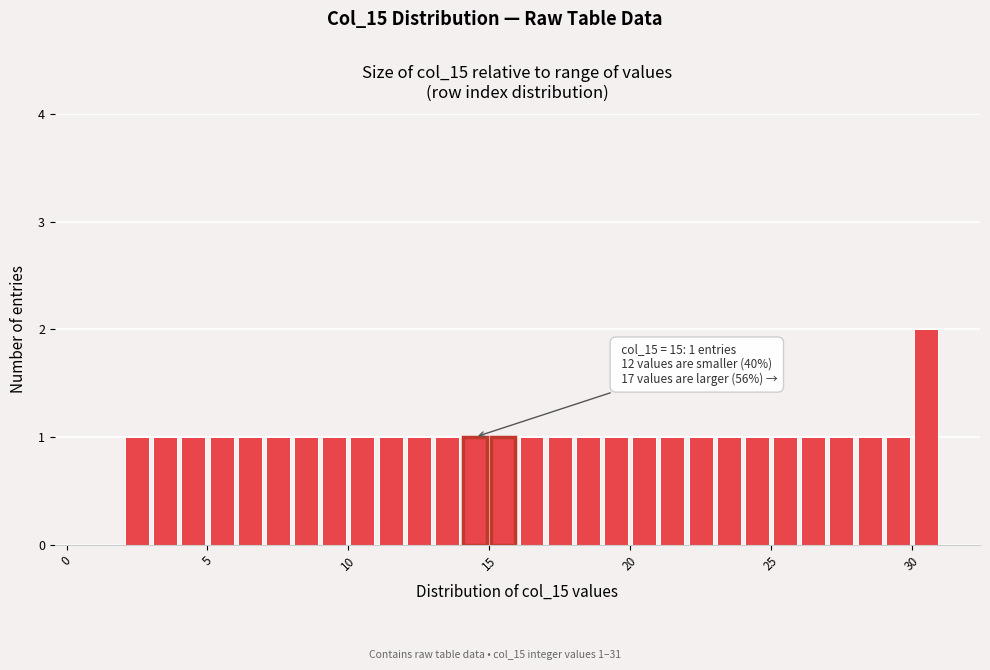

Read against the x-axis, roughly where is the centre of the tallest bar?

30.5